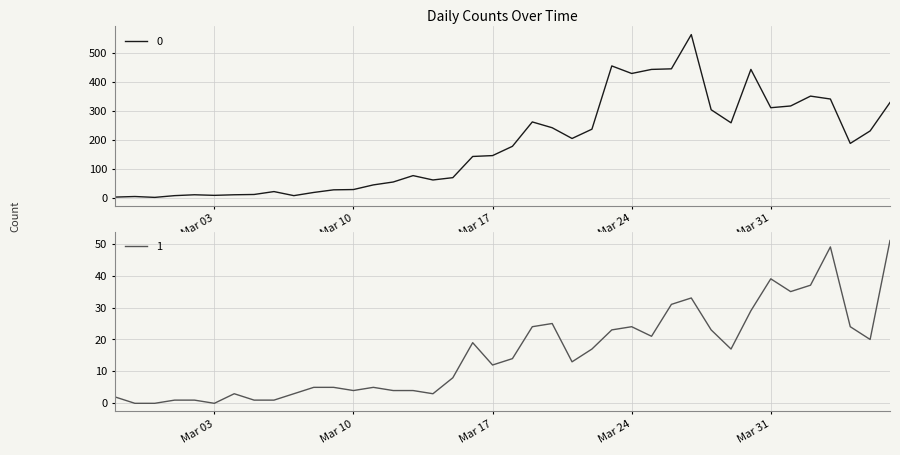

How many series are shown in this chart?

2